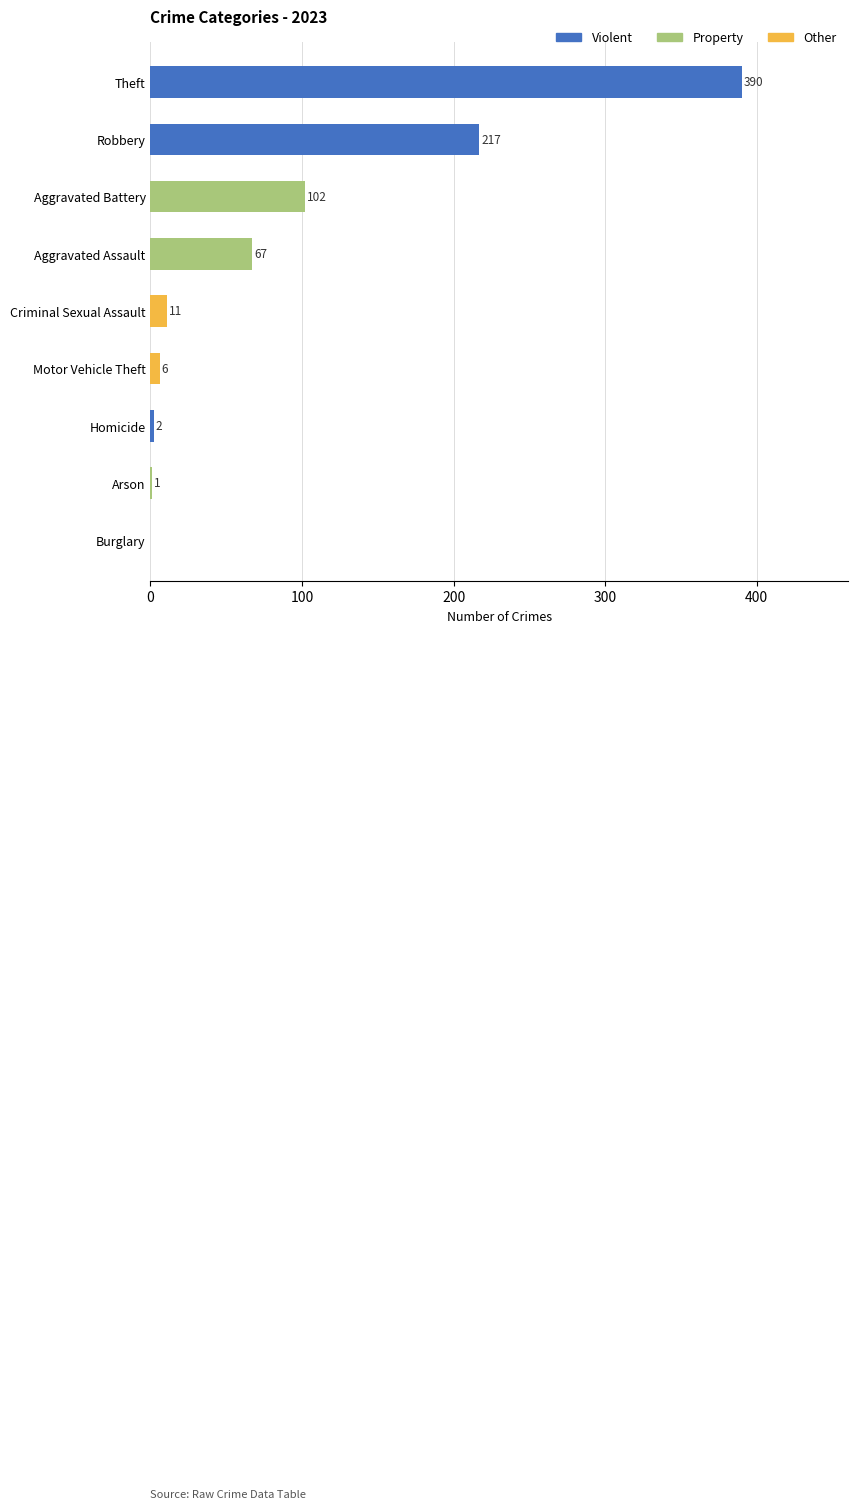

The chart shows a value of 67 at Aggravated Assault. True or false?

True